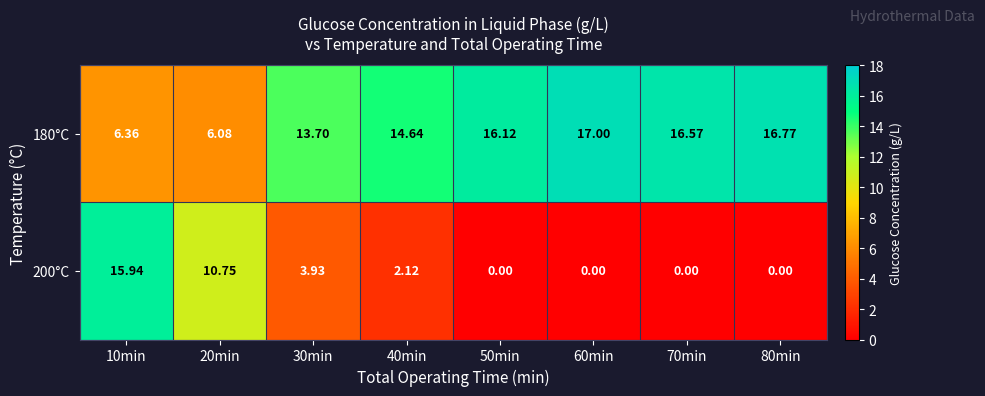

Is the value of 180°C at 10min greater than the value of 200°C at 80min?

Yes